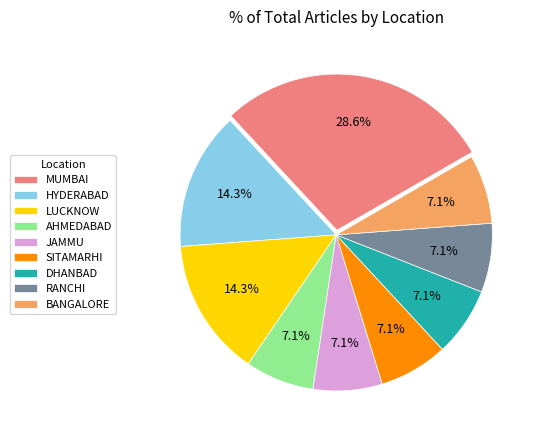

What is the ratio of the value at MUMBAI to the value at LUCKNOW?

2.0